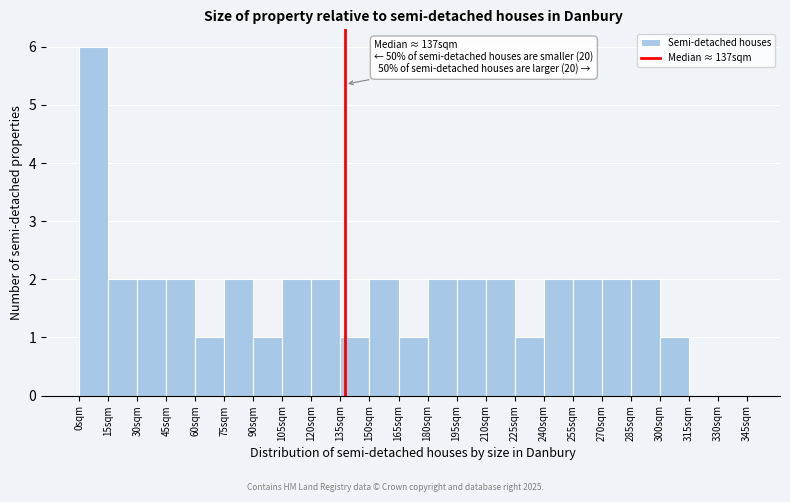

Over which range of the x-axis is the bar tallest?

0 to 15